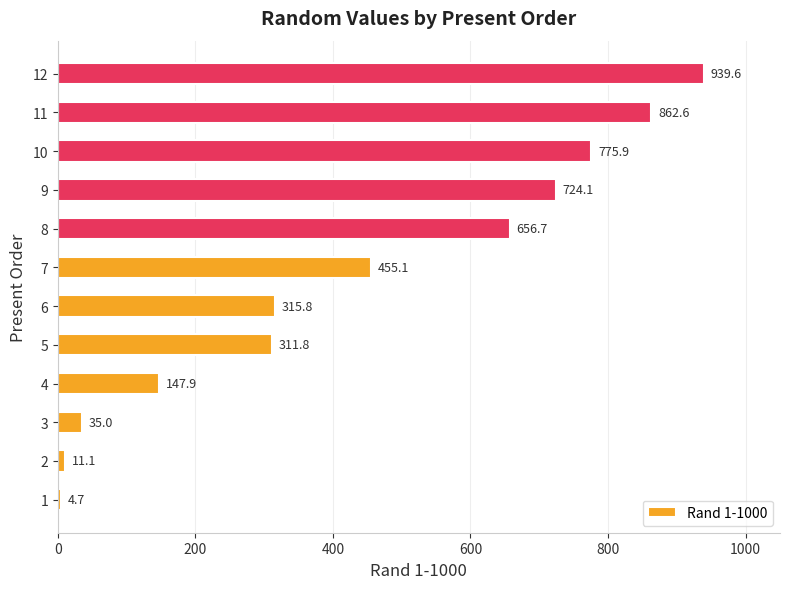

What is the minimum value shown in the chart?

4.7